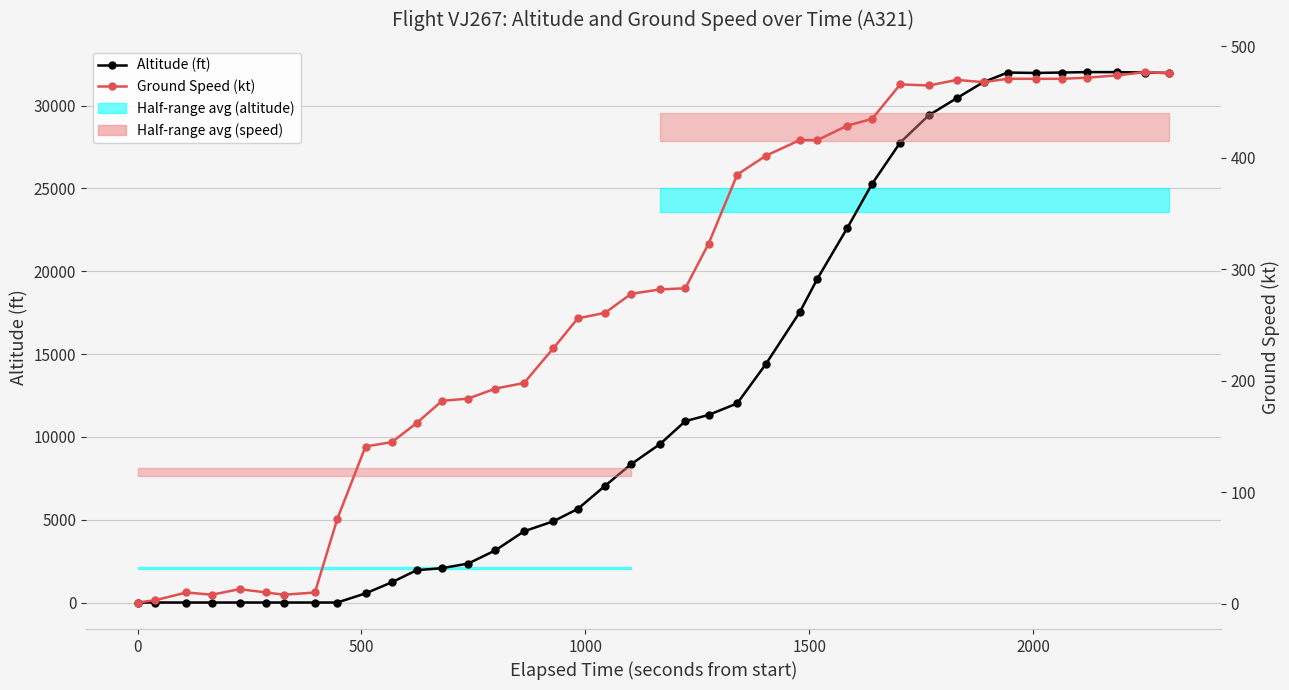

What is the average value of the Ground Speed (kt) series?

273